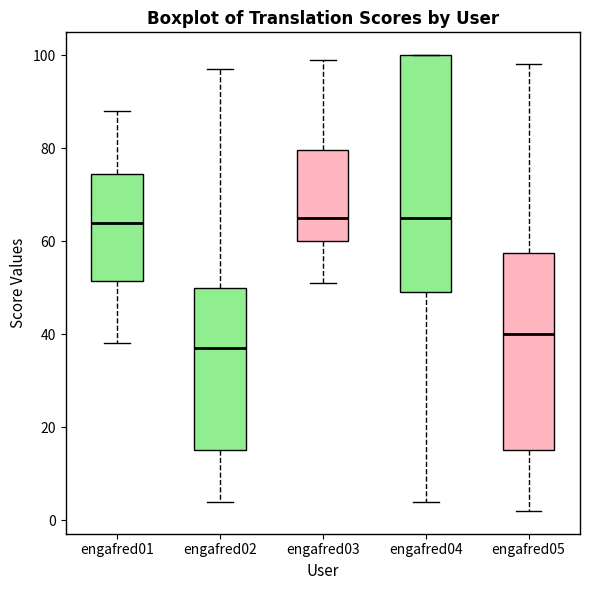

Which box is the tallest, from its lower edge to its upper edge?

engafred04